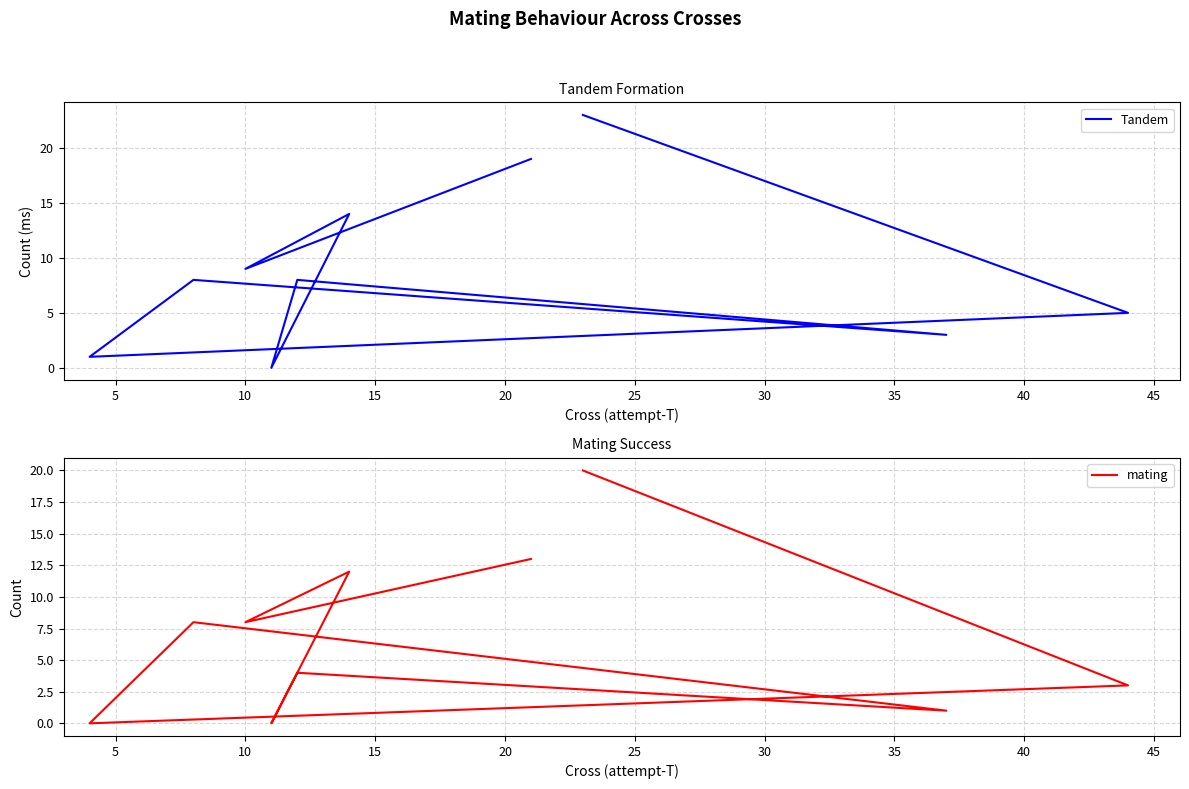

How many categories are shown in the chart?

10